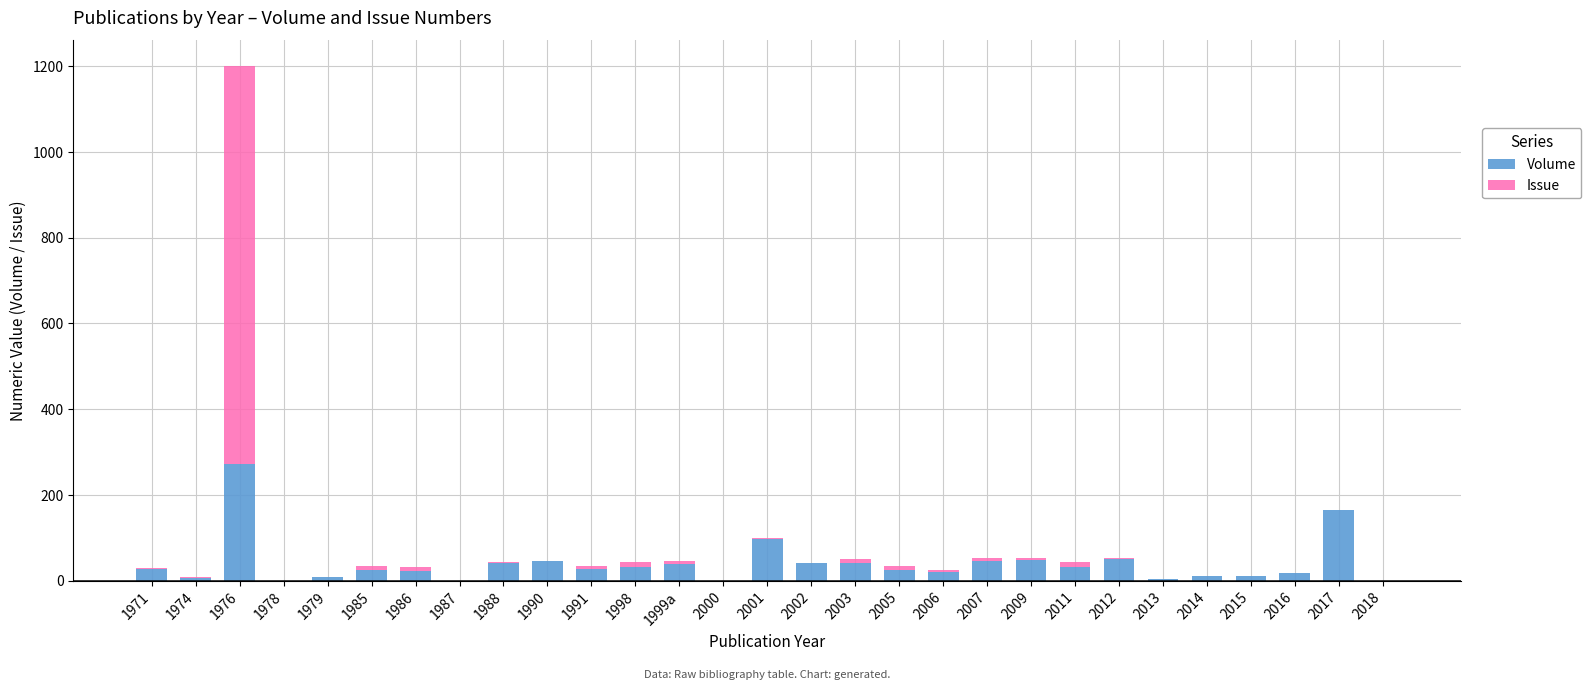

Count the number of categories in the chart.

29